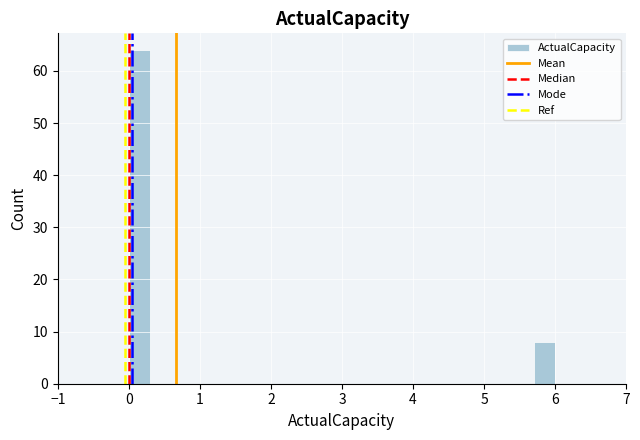

Around what value on the x-axis is the tallest bar? Give the approximate position of its centre, as read against the axis.

0.2